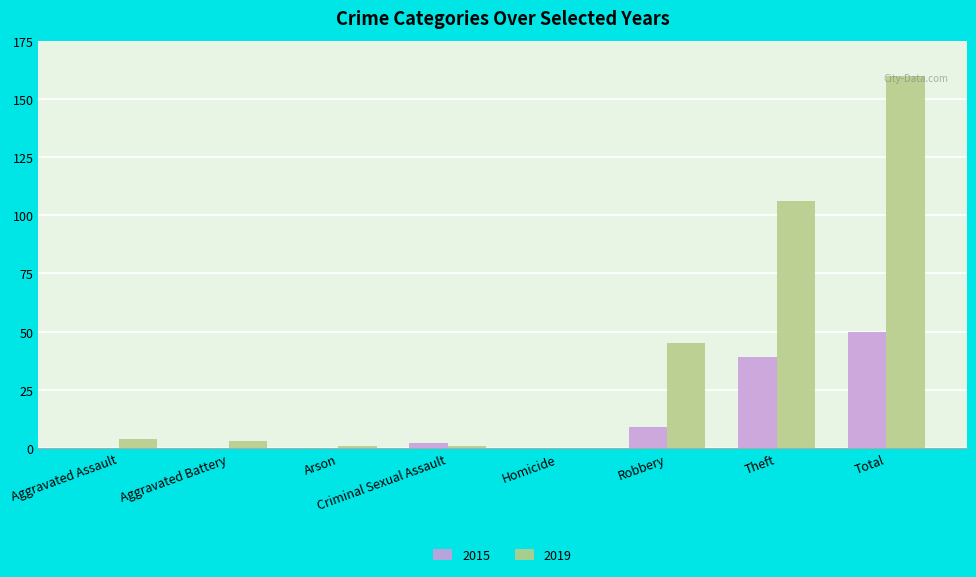

At which category is the sum across all series the highest?

Total